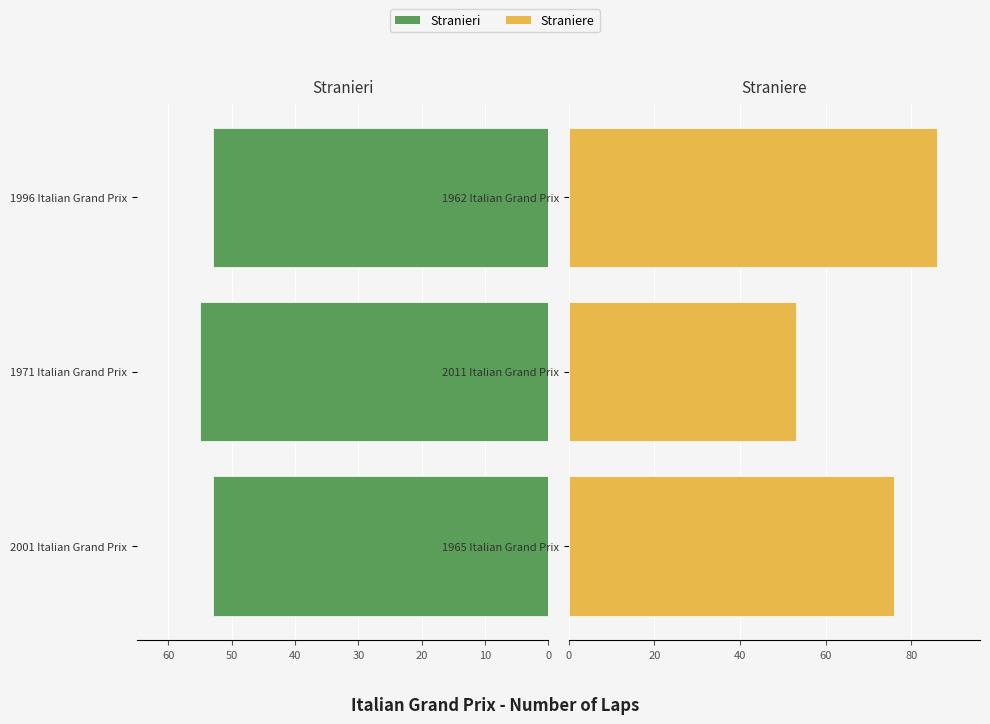

Between 10 and 20, which series saw the biggest shift?

Straniere